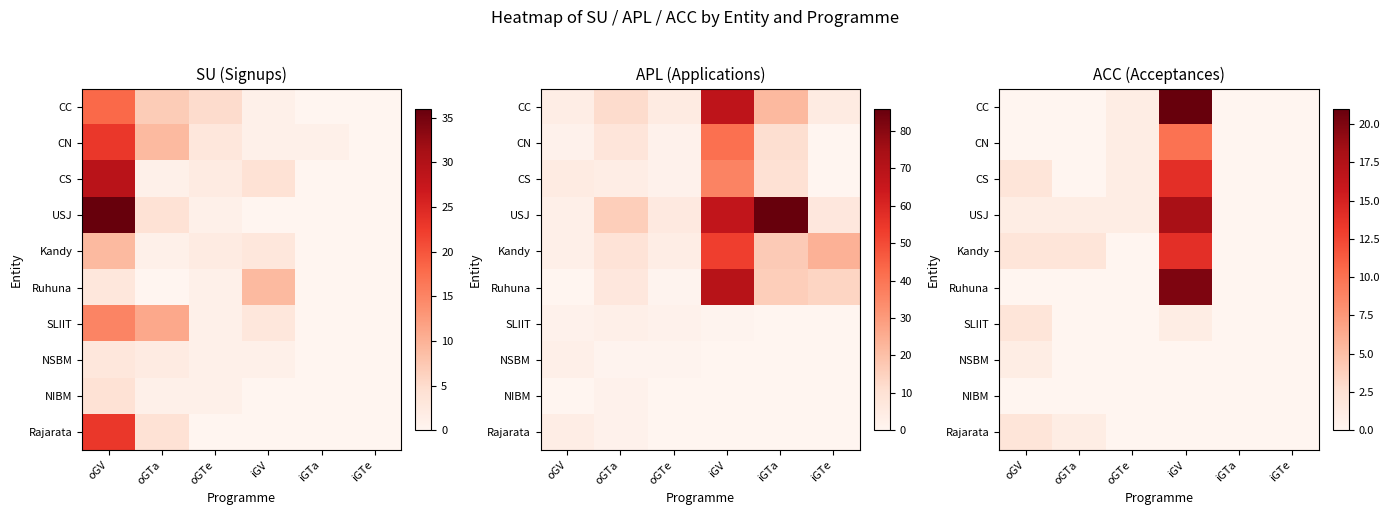

Which label corresponds to the largest value in the chart?

iGV